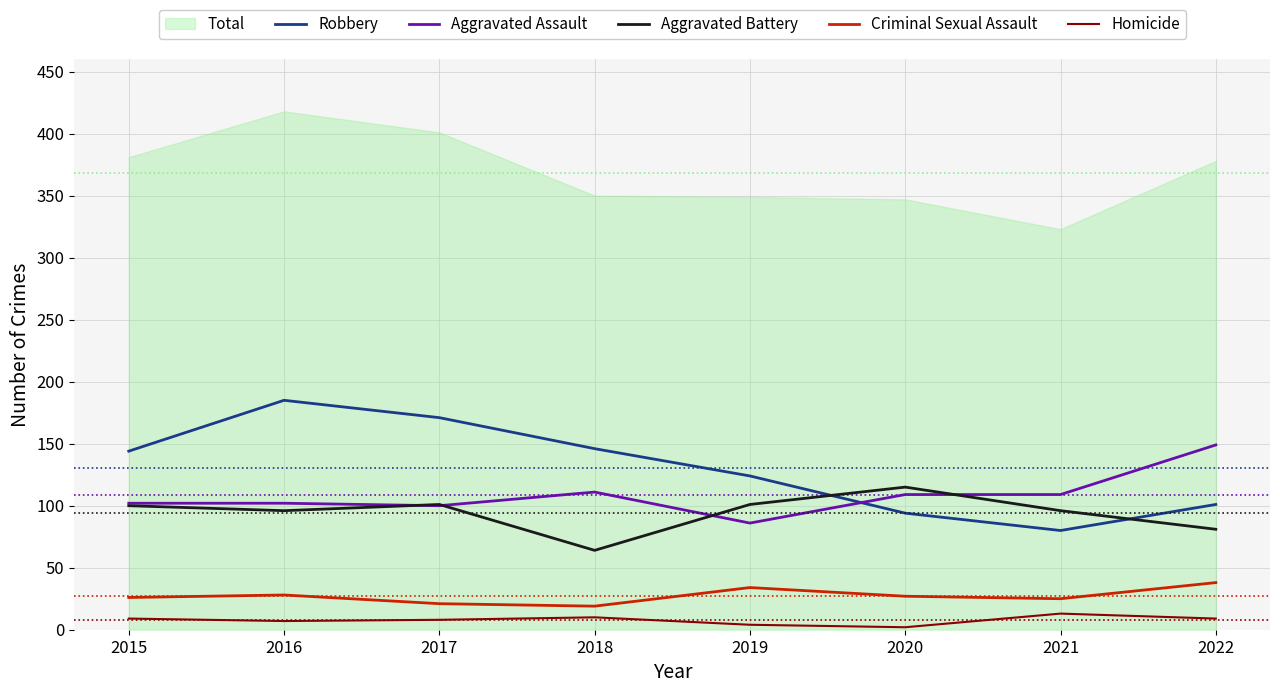

What is the value of the Criminal Sexual Assault point at the 6th from the left?

27